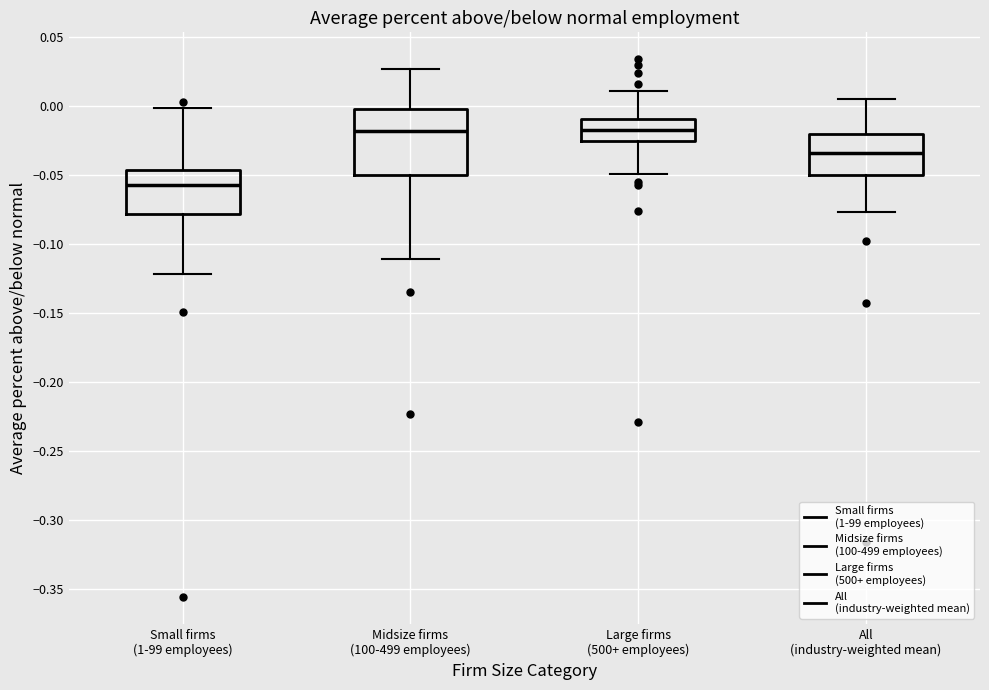

Reading left to right, read every box against the y-axis: the position of its median line, the range the box covers, and the ends of its whiskers. The values are not printed on the chart, so give them approximately, as read against the axis.

Small firms (1-99 employees): median -0.055, box -0.080 to -0.045, whiskers -0.120 to 0.000
Midsize firms (100-499 employees): median -0.020, box -0.050 to 0.000, whiskers -0.110 to 0.025
Large firms (500+ employees): median -0.015, box -0.025 to -0.010, whiskers -0.050 to 0.010
All (industry-weighted mean): median -0.035, box -0.050 to -0.020, whiskers -0.075 to 0.005